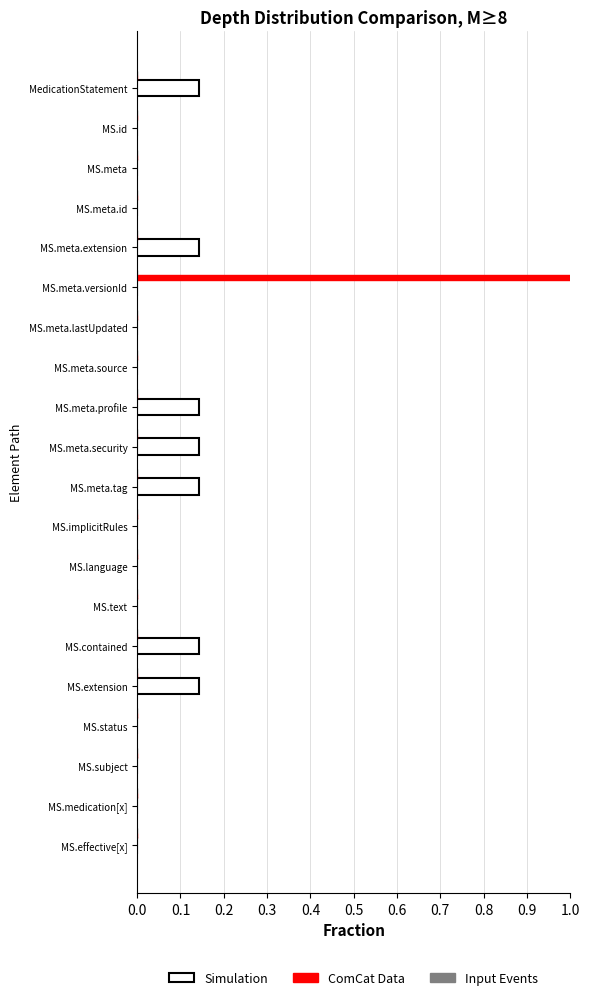

At which label does ComCat Data reach its peak?

MS.meta.versionId